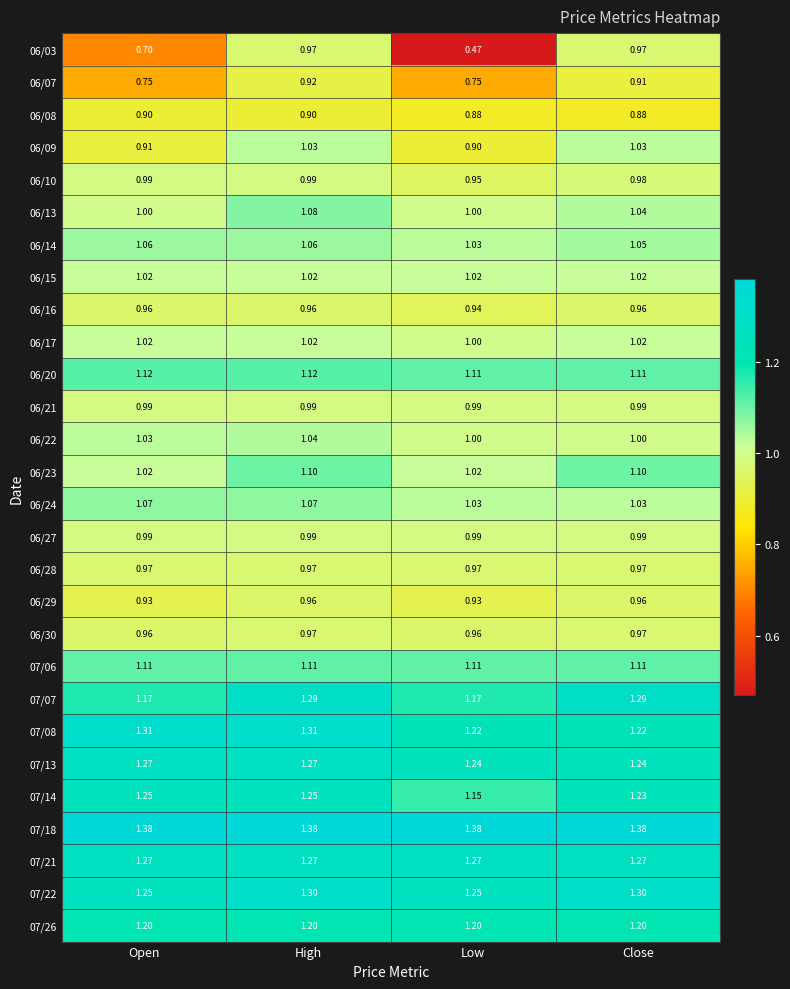

Is the value of 06/29 at Close greater than the value of 06/15 at High?

No